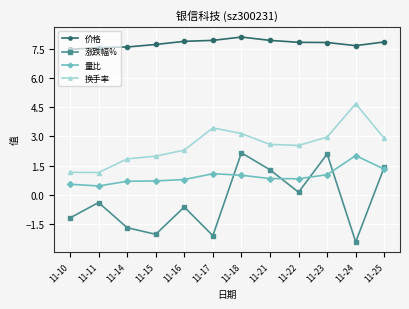

Which series has the largest range (max minus min)?

涨跌幅%